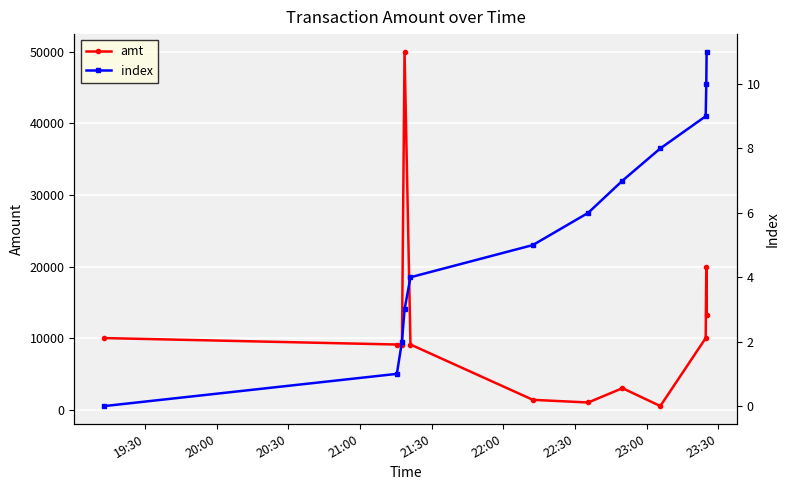

Which series has the widest spread of values?

amt